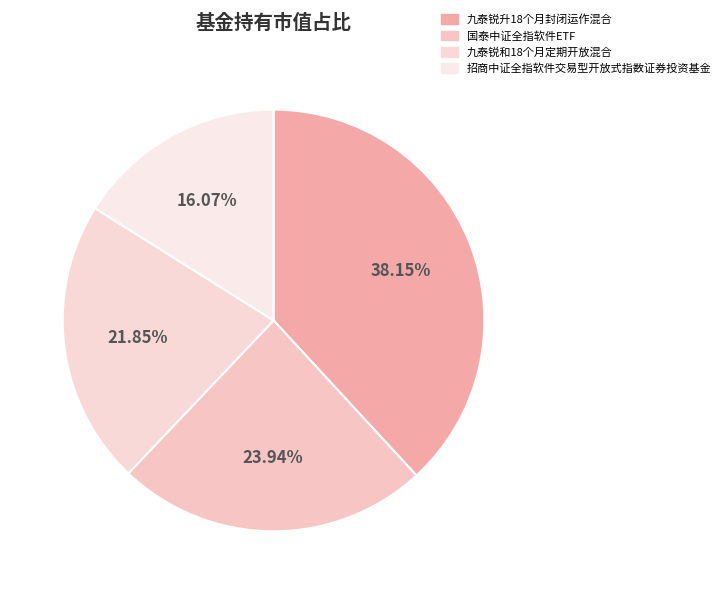

Is it true that 九泰锐和18个月定期开放混合 is 15% of the pie?

False